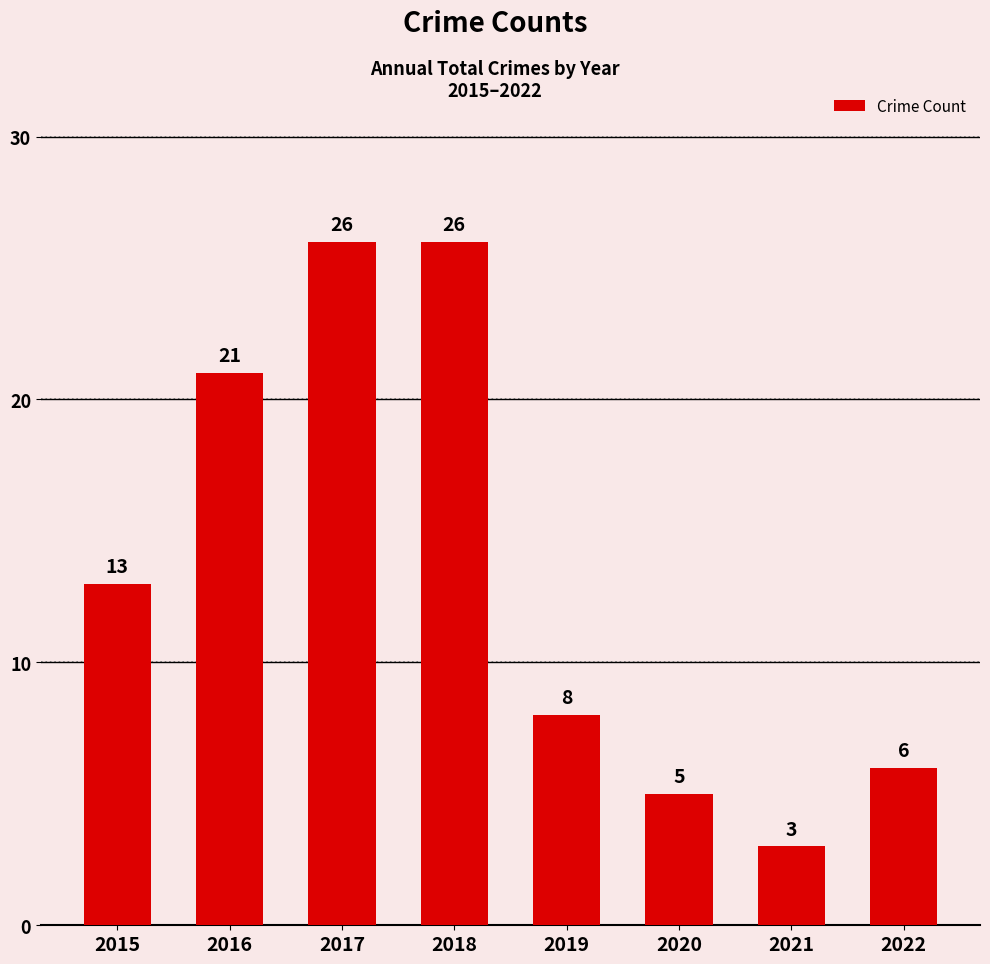

How many categories are shown in the chart?

8